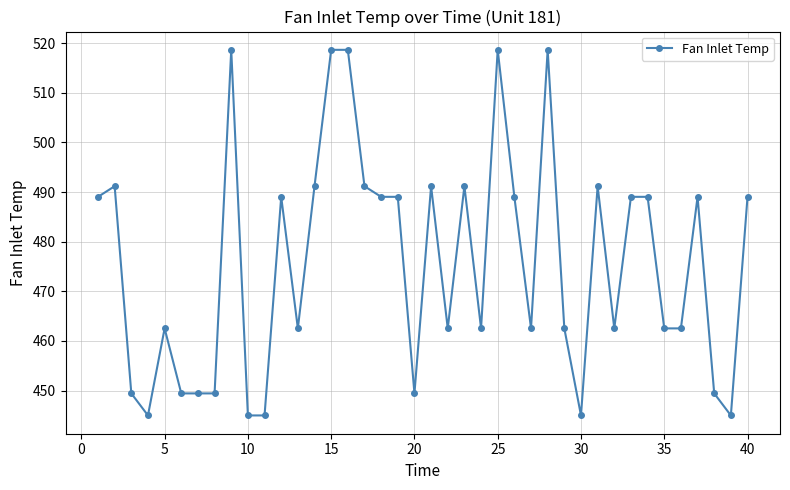

True or false: there are more than 2 points higher than both neighbors.

True